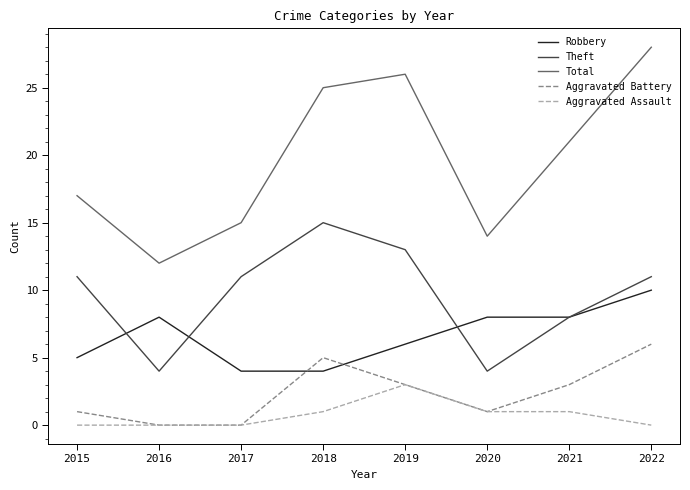

At which label does Aggravated Battery first exceed 3?

2018